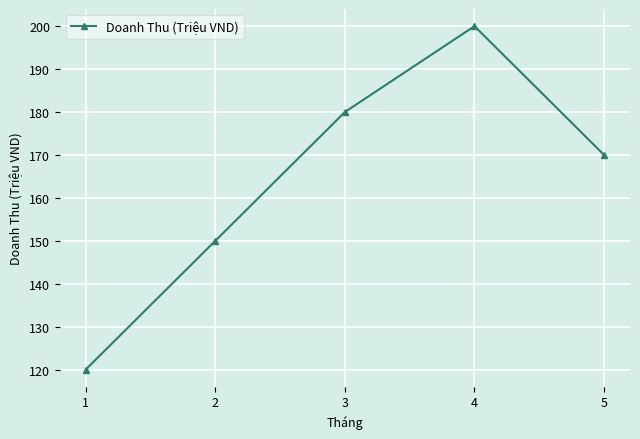

What is the ratio of the value at 3 to the value at 5?

1.1